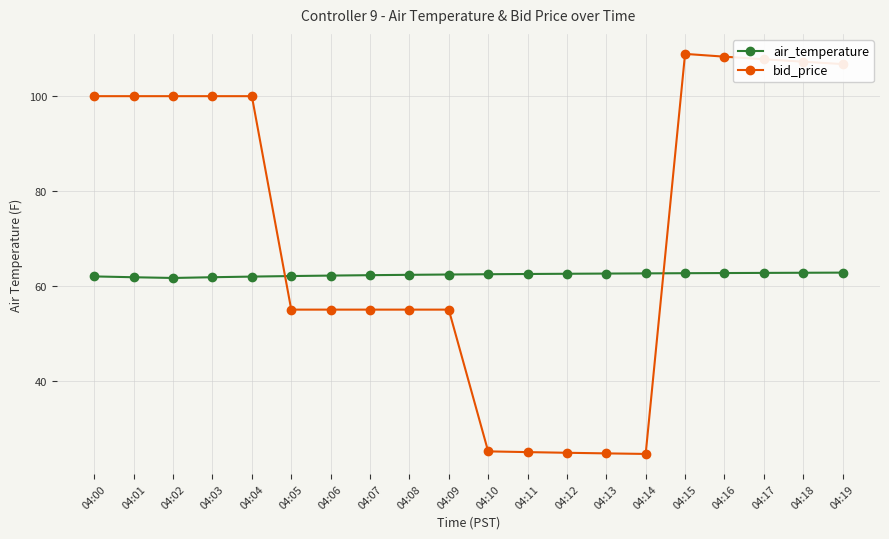

How many intersections are there between bid_price and air_temperature?

2